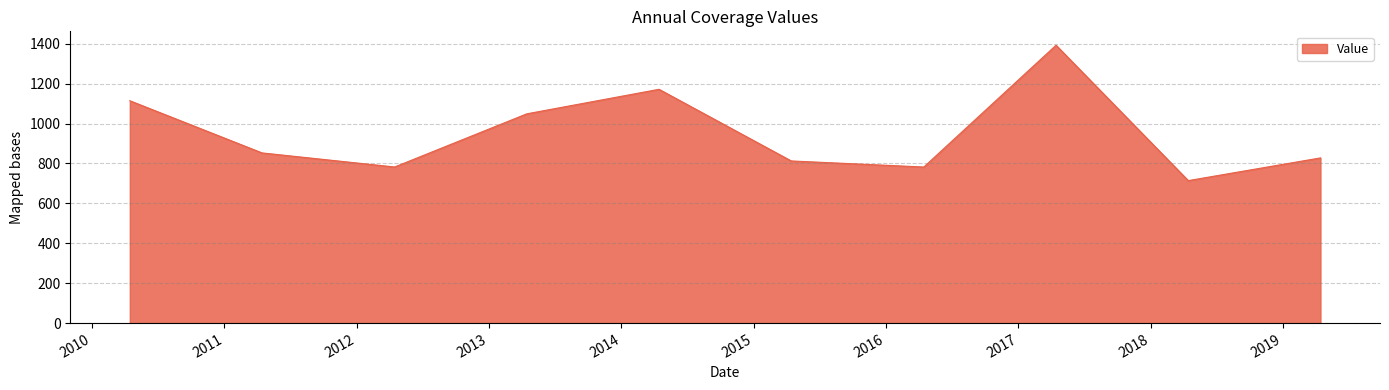

What is the minimum value shown in the chart?

714.0